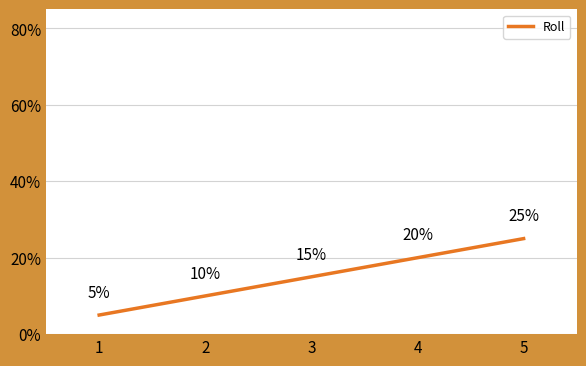

Which label corresponds to the largest value in the chart?

5